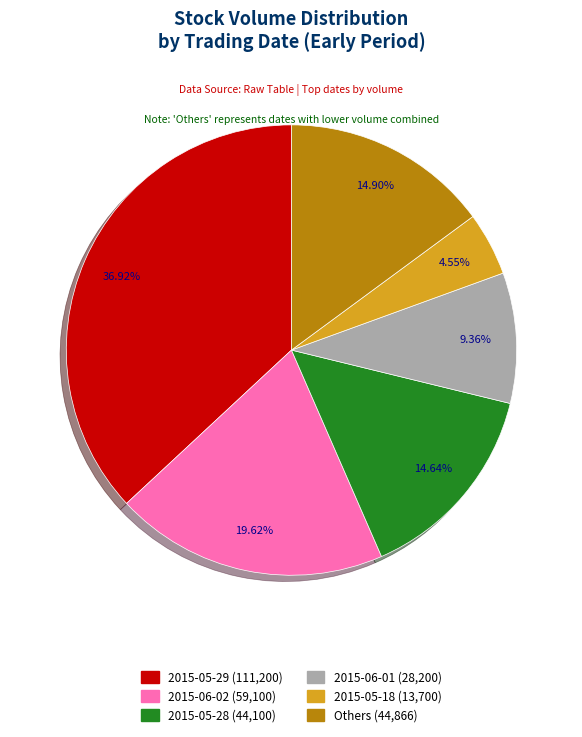

Is there any slice that represents more than half of the pie?

No